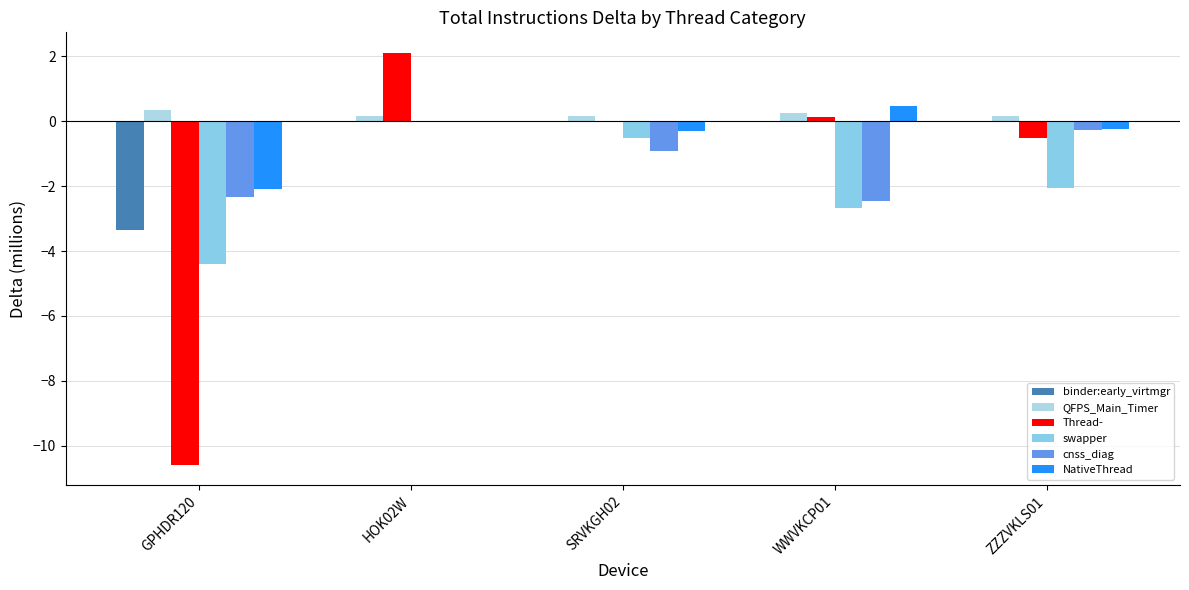

Rank the series at ZZZVKLS01 from lowest to highest value.

swapper, Thread-, cnss_diag, NativeThread, binder:early_virtmgr, QFPS_Main_Timer